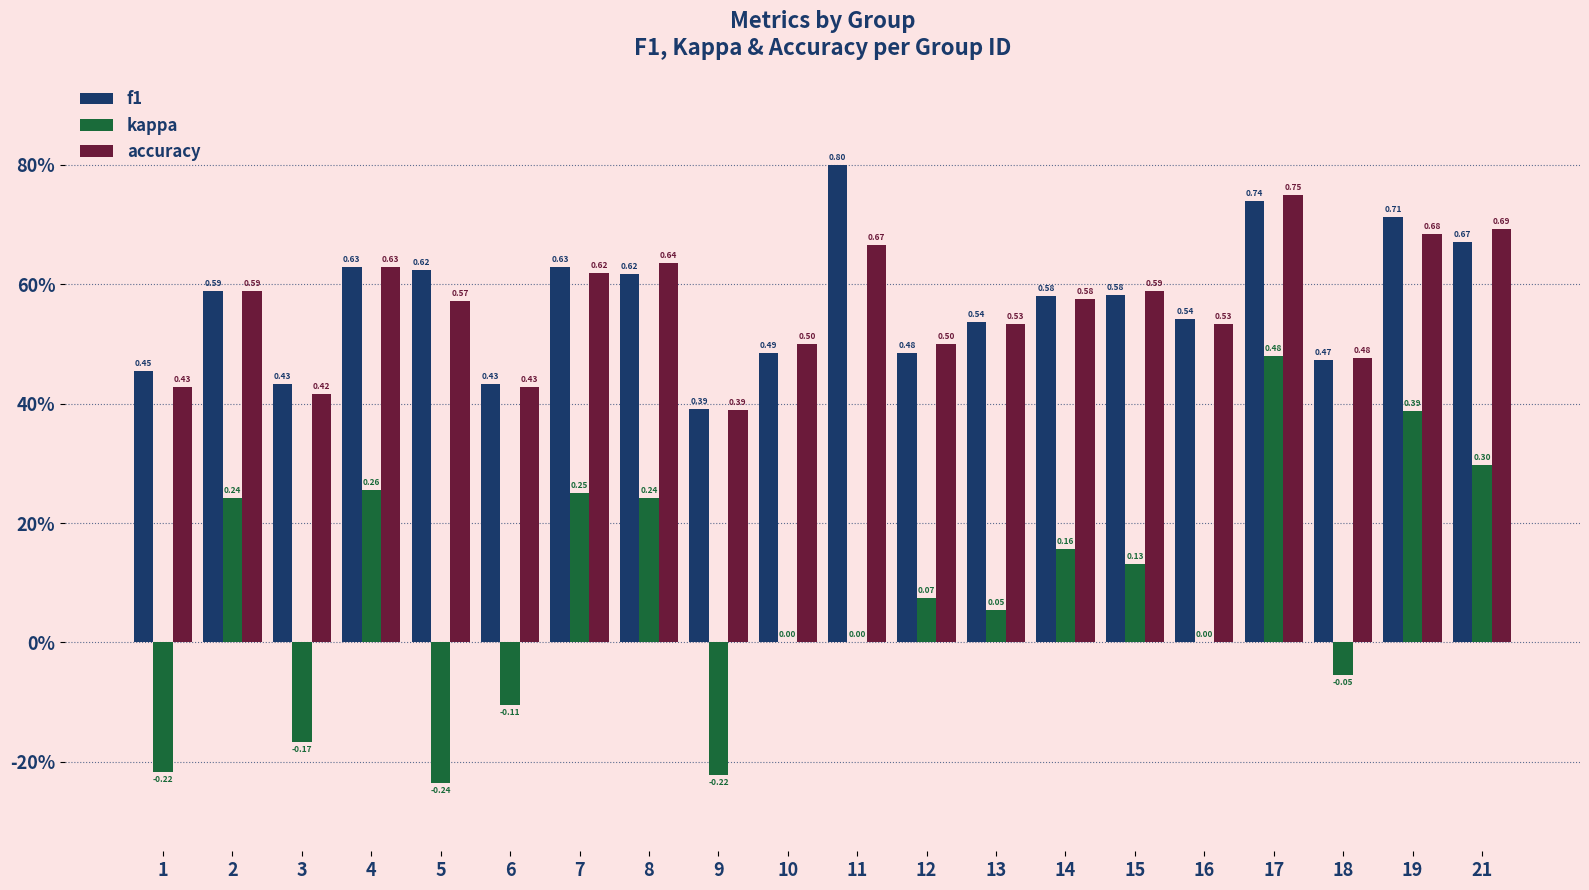

What is the minimum value shown in the chart?

-0.2